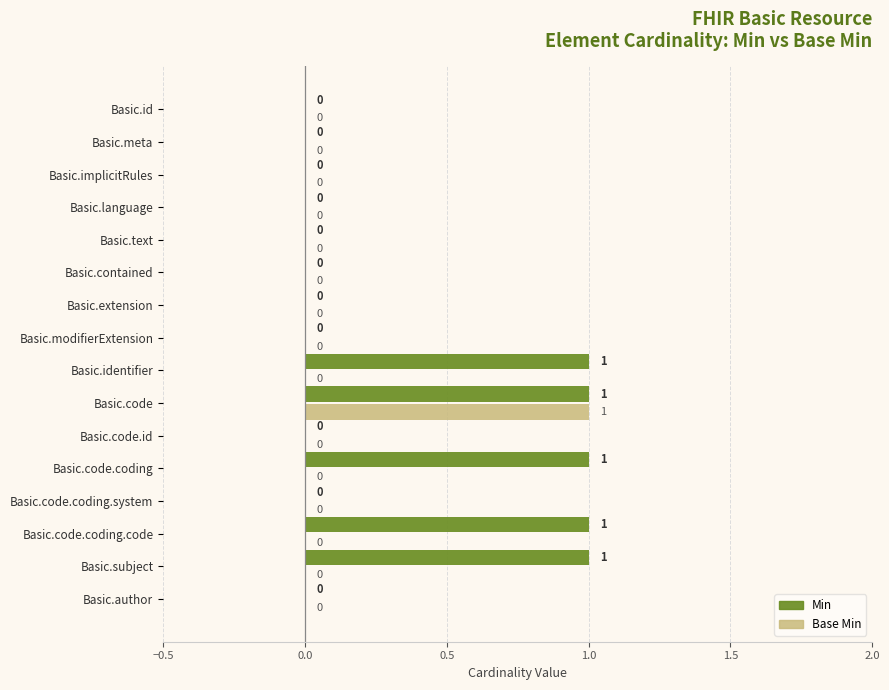

Is it true that Base Min equals 0 at Basic.code.coding.system?

True